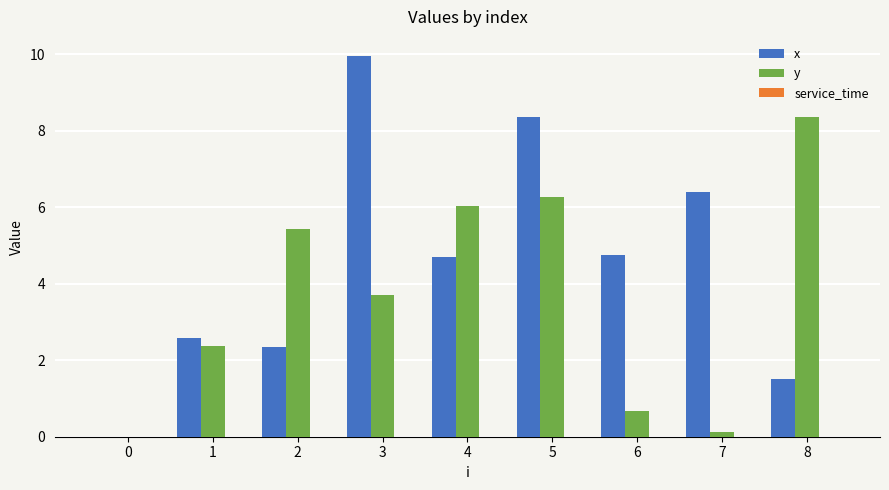

What is the greatest value displayed?

10.0